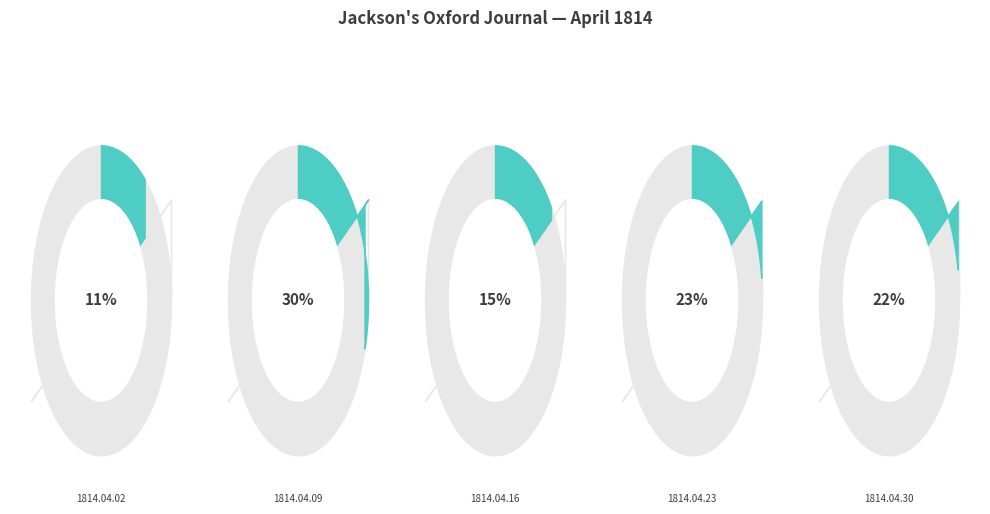

To the nearest percent, what percentage of the pie is 1814.04.09?

30%